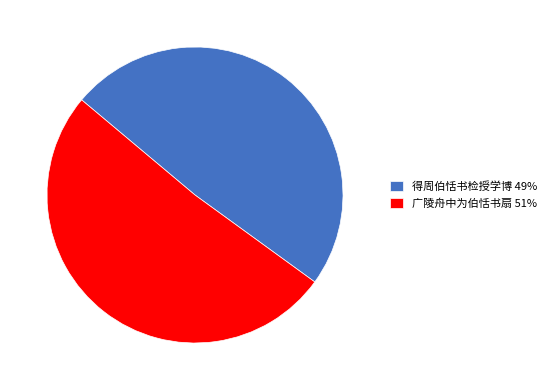

Does 广陵舟中为伯恬书扇 51% account for over 50% of the chart?

Yes